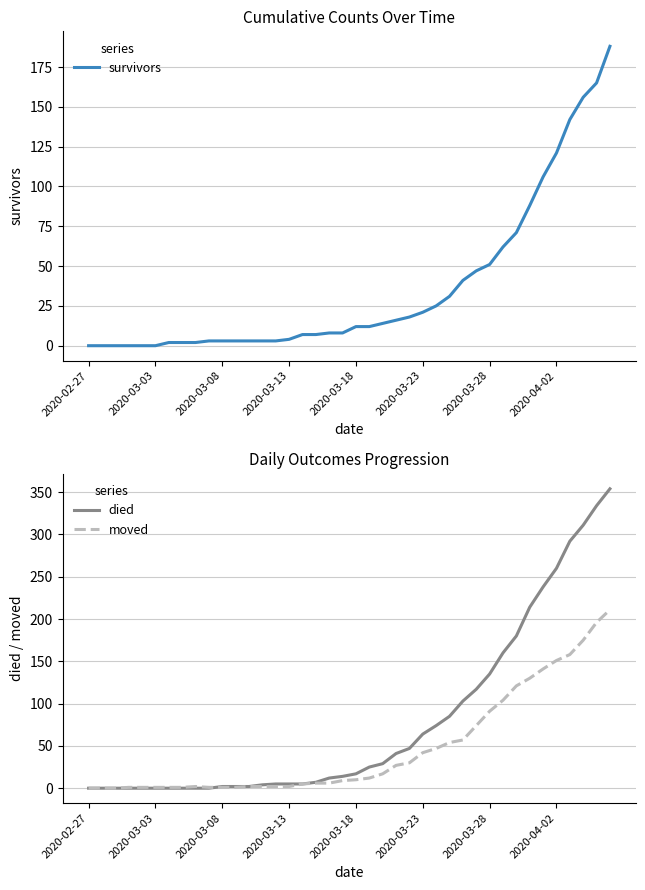

At which label does moved reach its minimum?

2020-02-27